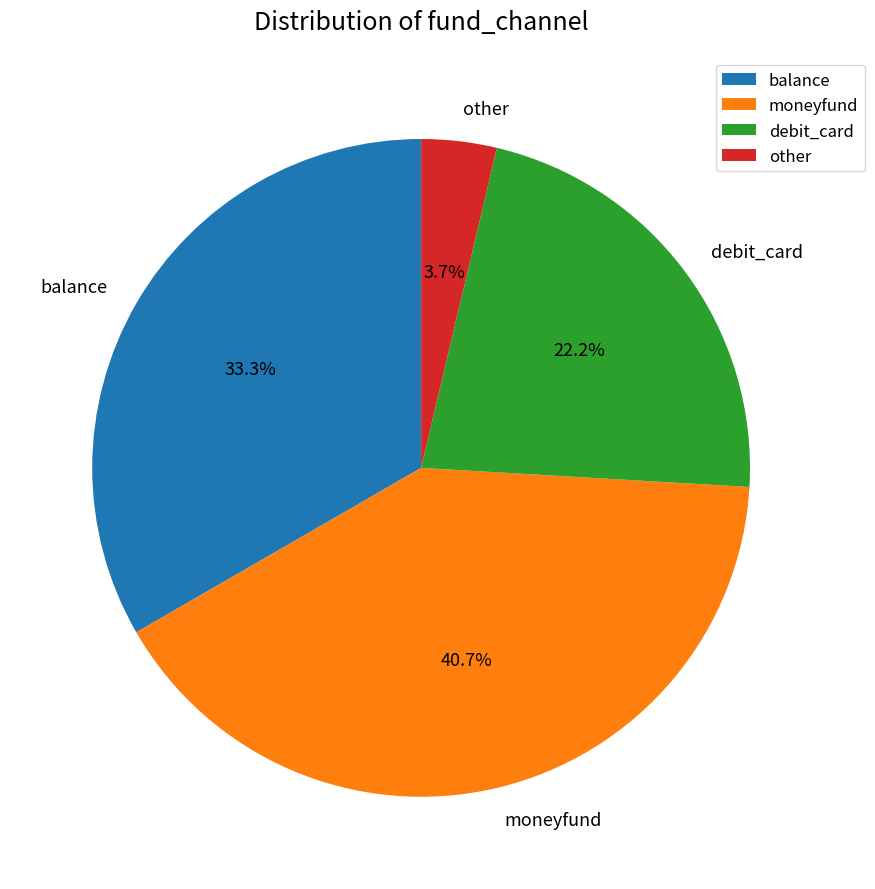

Is the sum of moneyfund and debit_card greater than half?

Yes